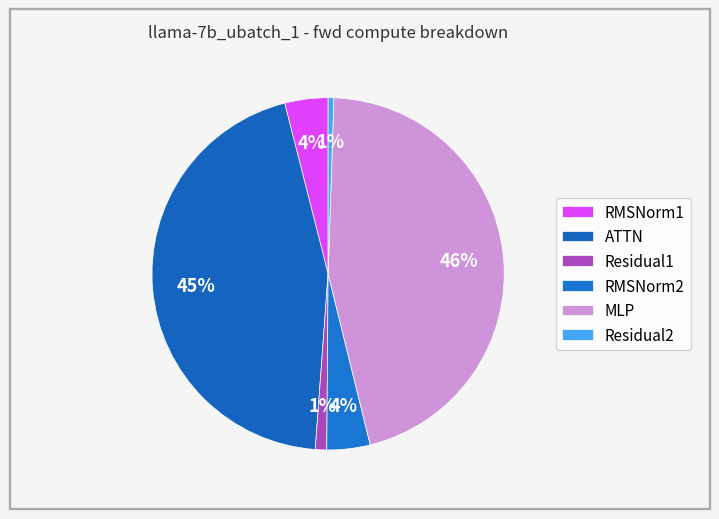

Count the number of slices in the pie.

6